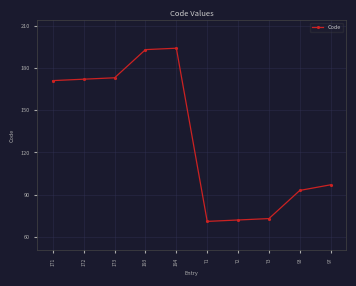

Which has a higher value, 194 or 171?

194